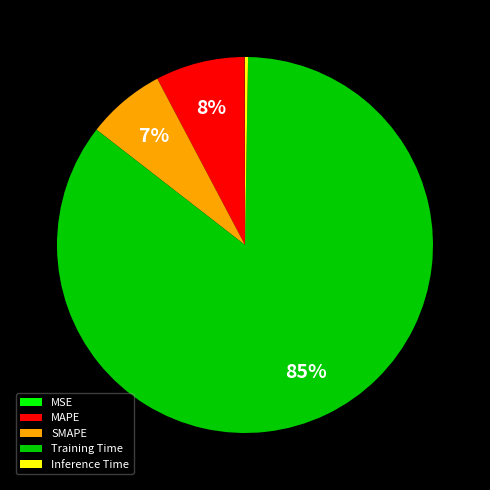

True or false: MAPE accounts for 1% of the total.

False